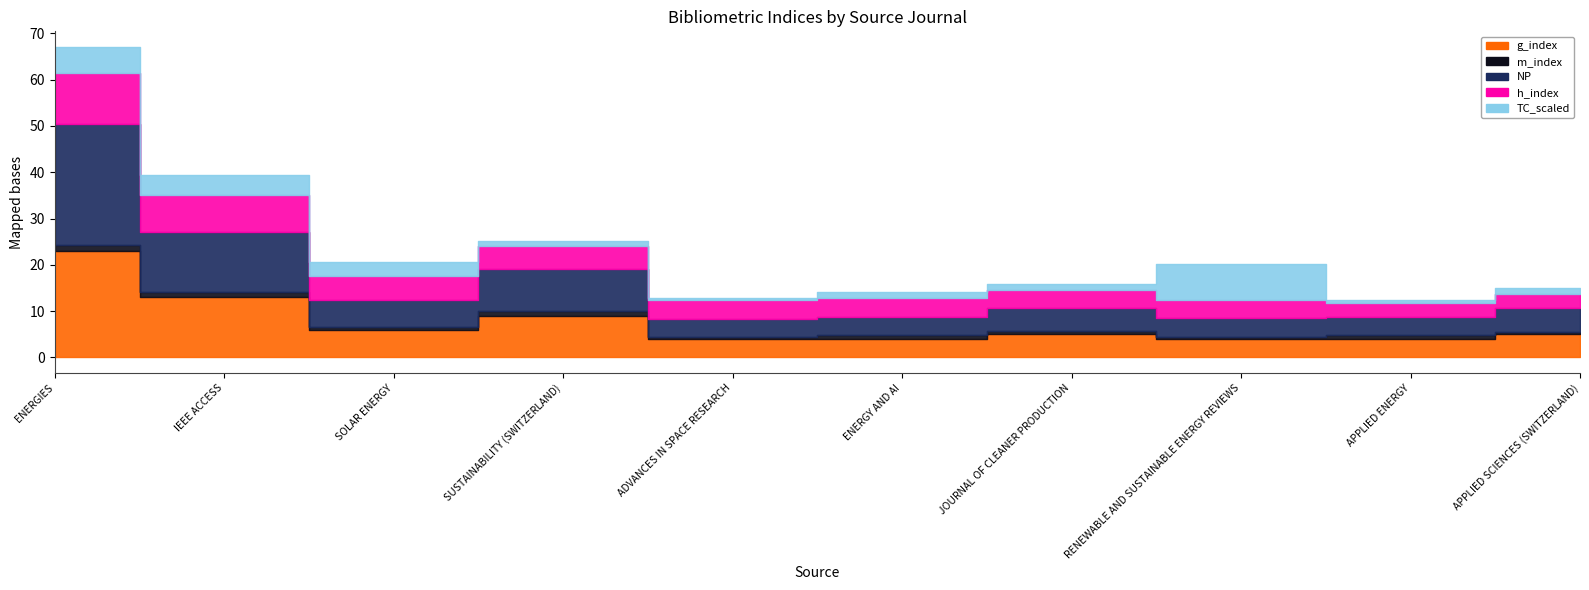

Where does the g_index series first go above 5?

ENERGIES